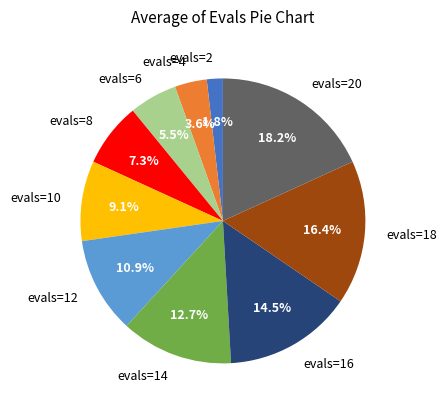

To the nearest percent, what percentage of the pie is evals=12?

11%